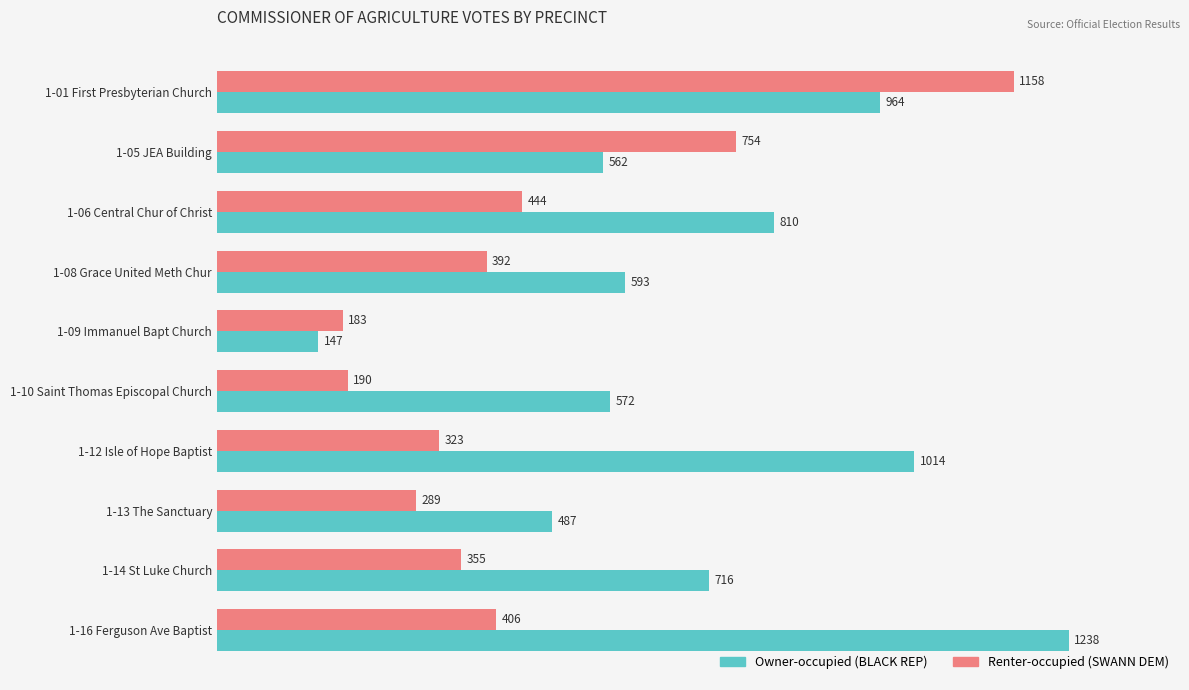

What is the spread (max minus min) of values at 1-16 Ferguson Ave Baptist?

832